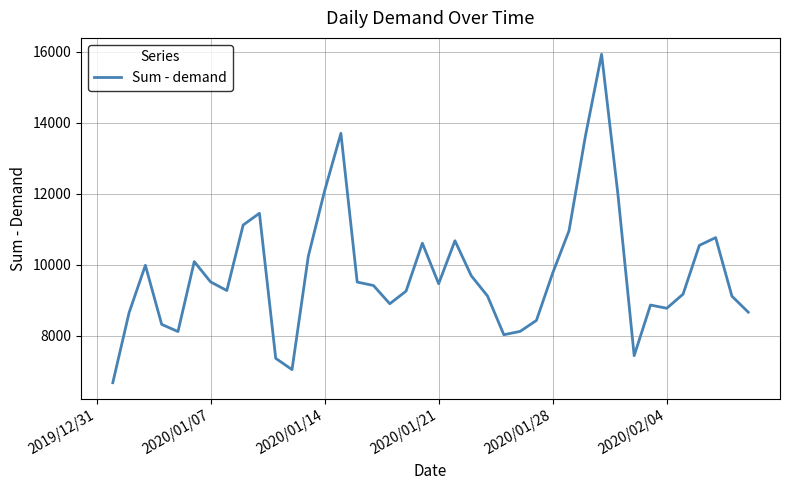

What is the smallest value displayed?

6683.2